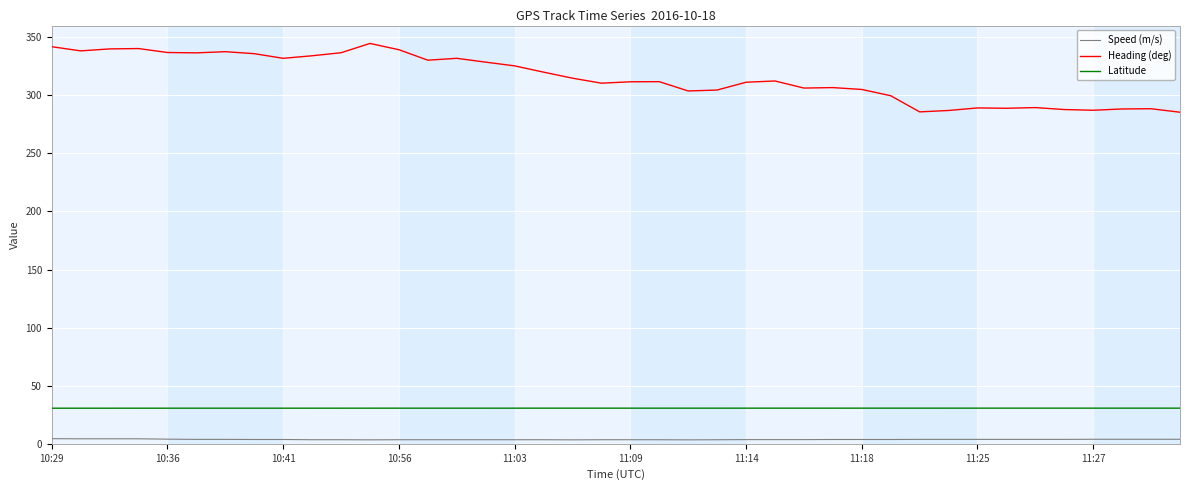

Which series has the largest range (max minus min)?

Heading (deg)